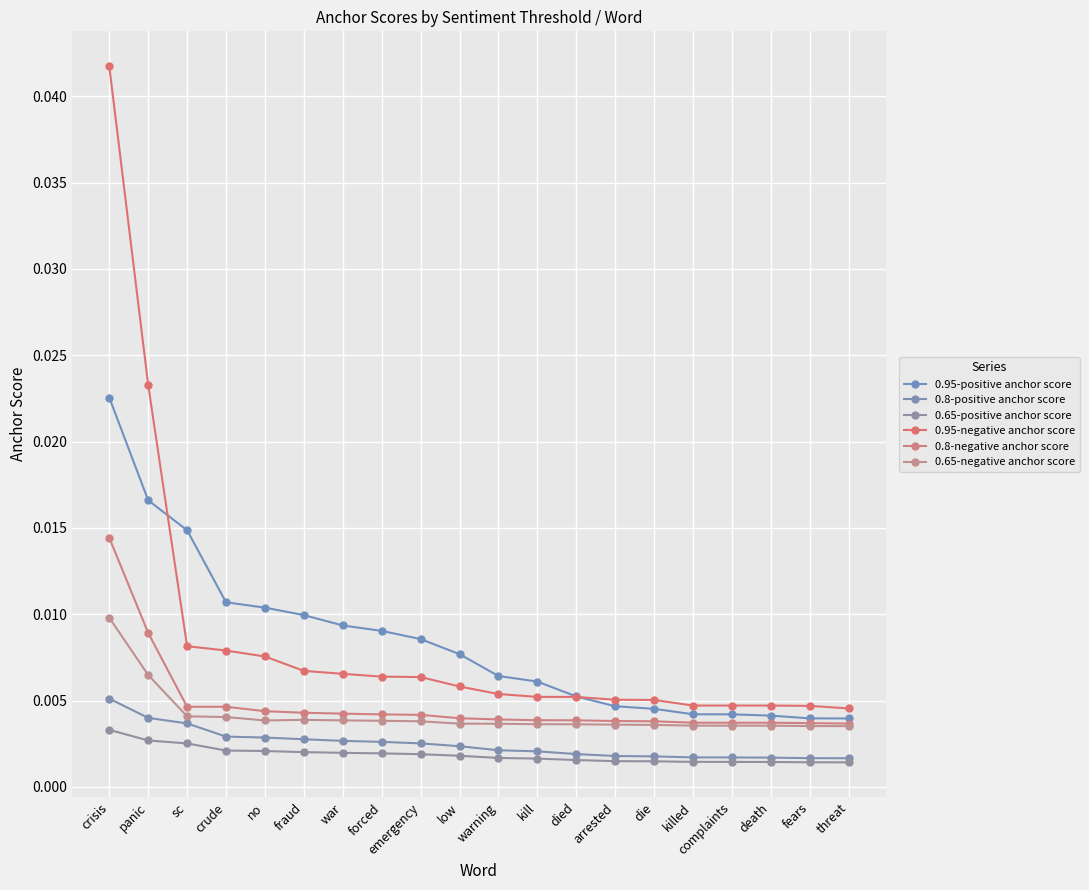

Between fraud and threat, which is larger?

fraud